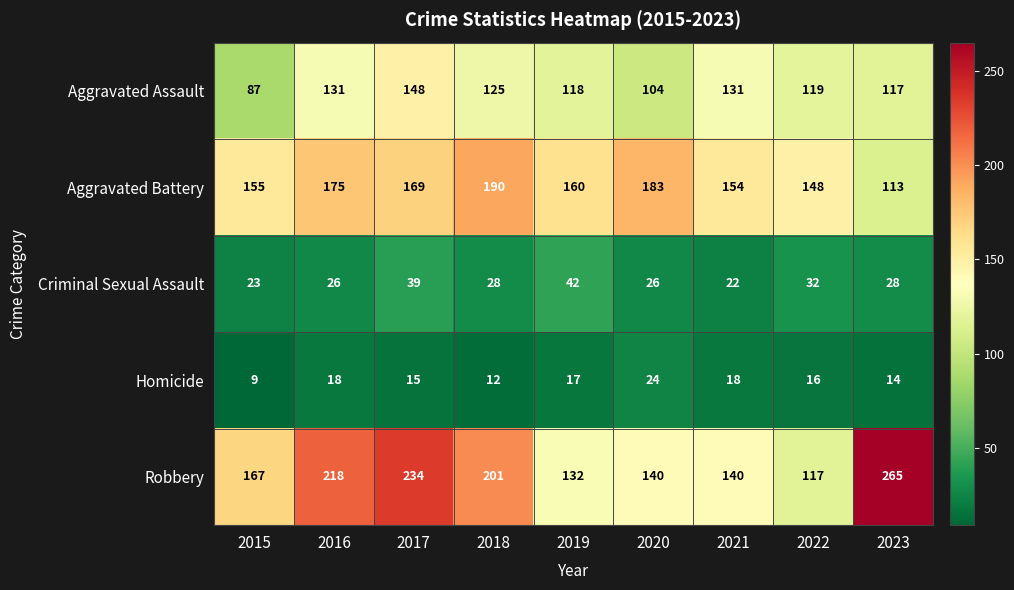

What is the sum of the Aggravated Battery values at 2023 and 2015?

268